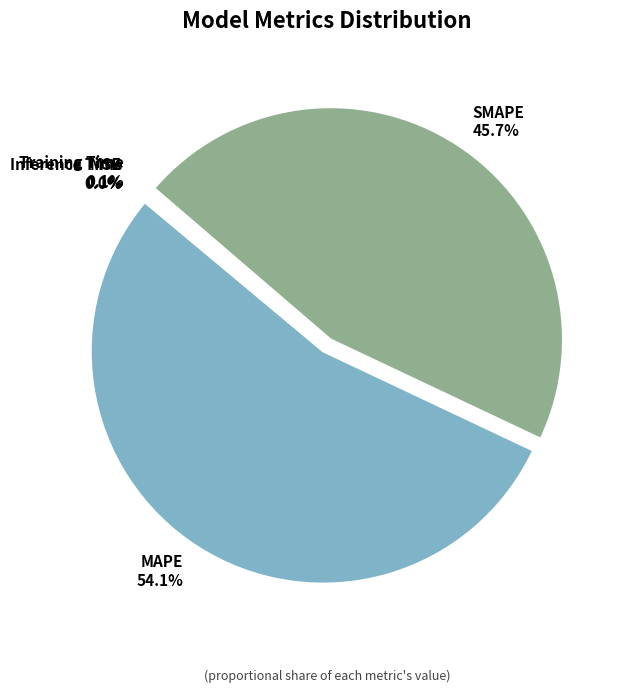

What is the total percentage of MAPE and SMAPE?

99.8%